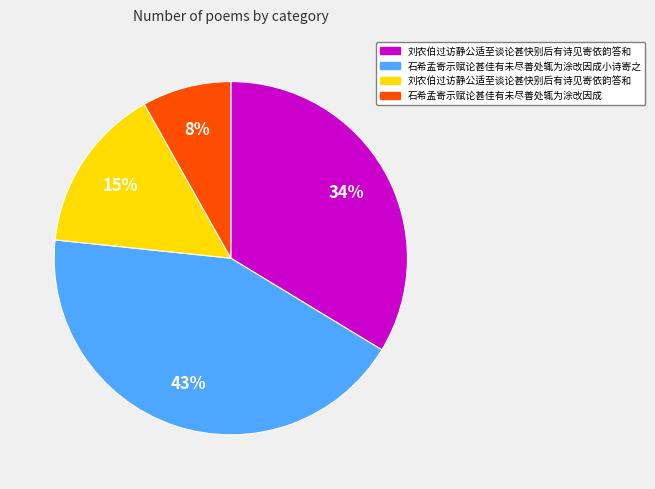

How many slices are in this pie chart?

4